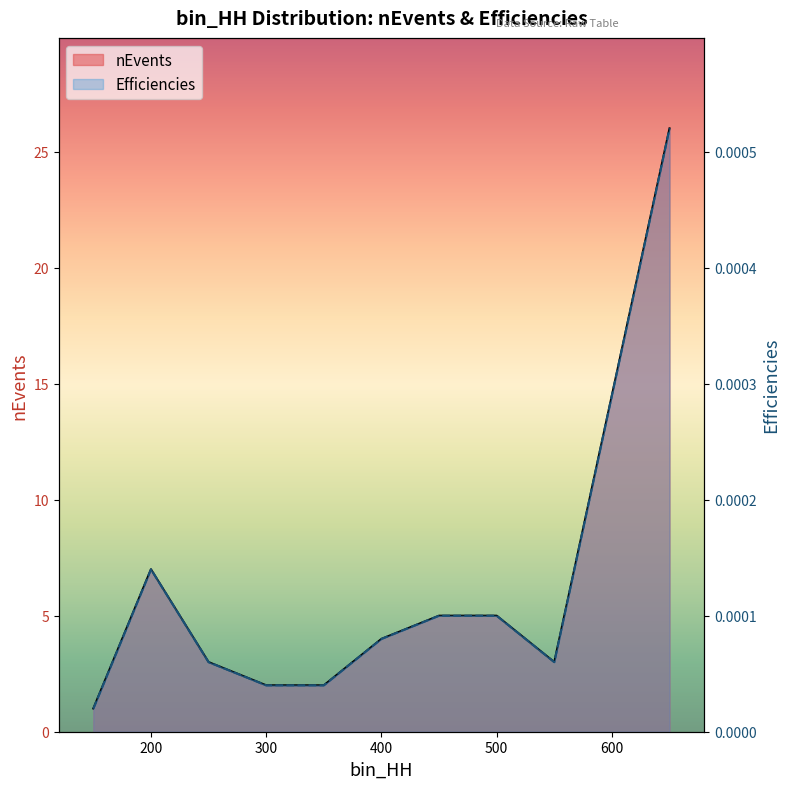

True or false: Efficiencies and nEvents cross at least once.

False